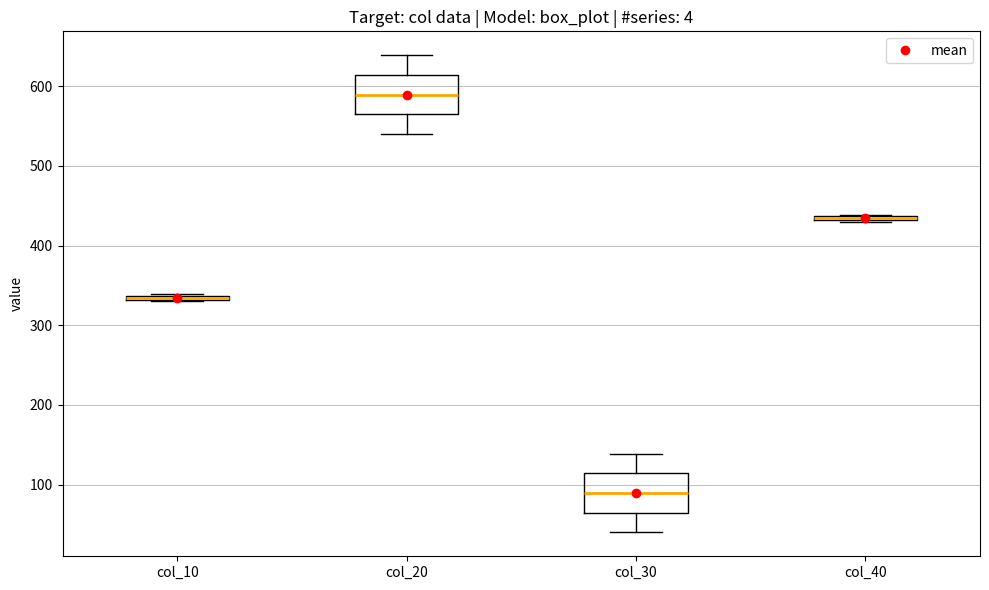

Where is the lower edge of the box for col_10 on the y-axis? The values are not printed on the chart, so give them approximately, as read against the axis.

330